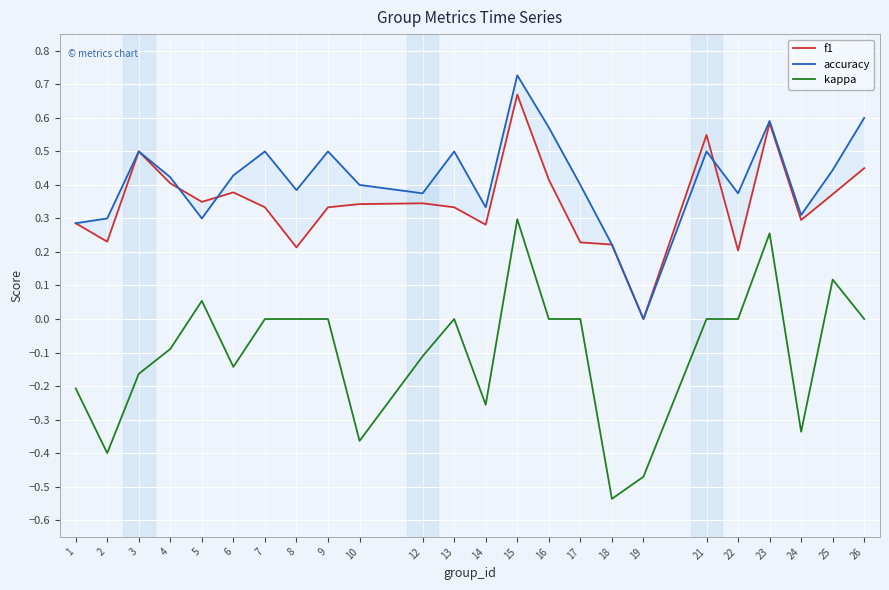

Between 3 and 21, which is larger?

21